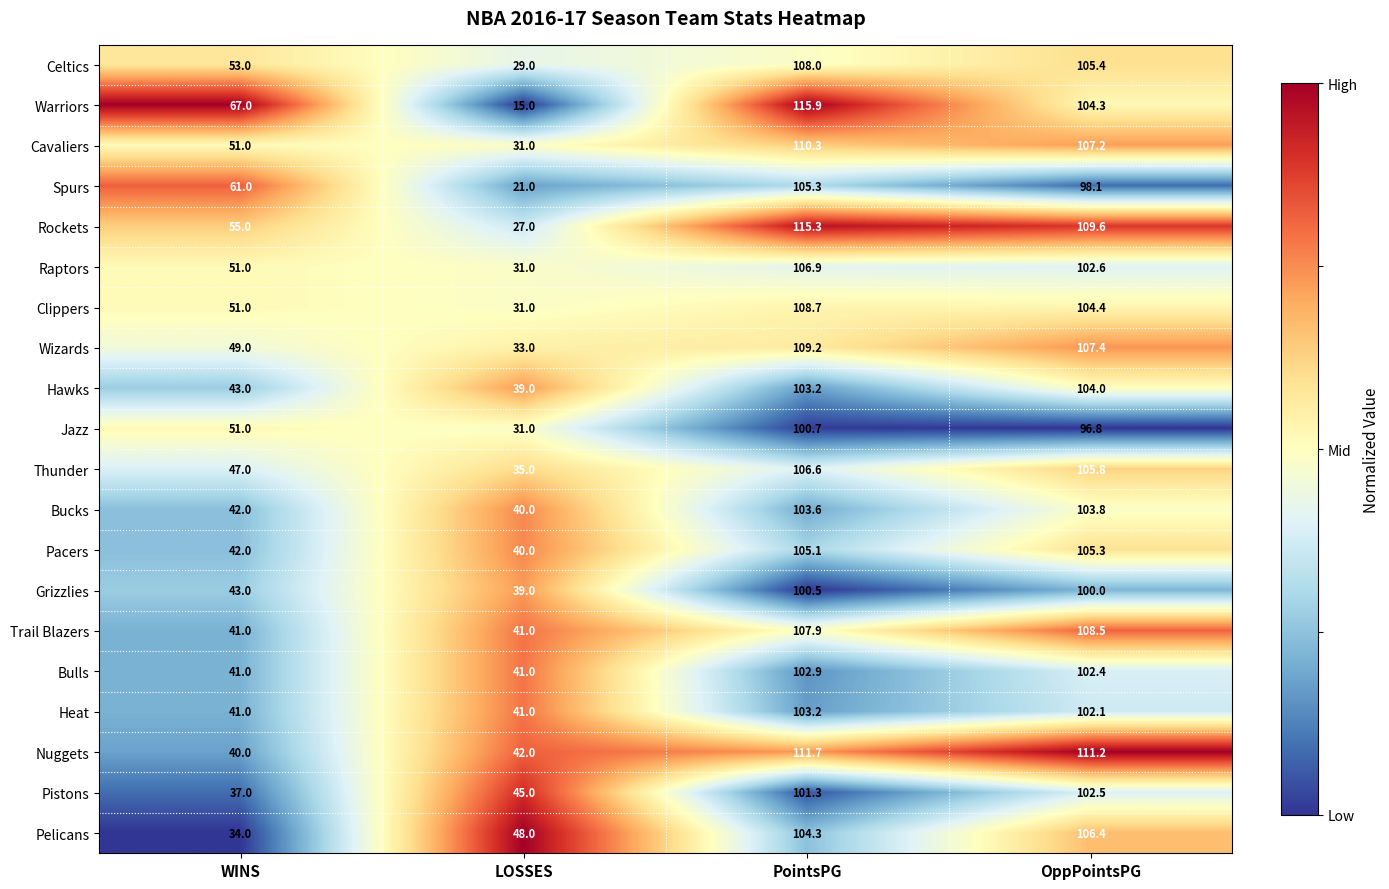

At which category is the sum across all series the highest?

PointsPG